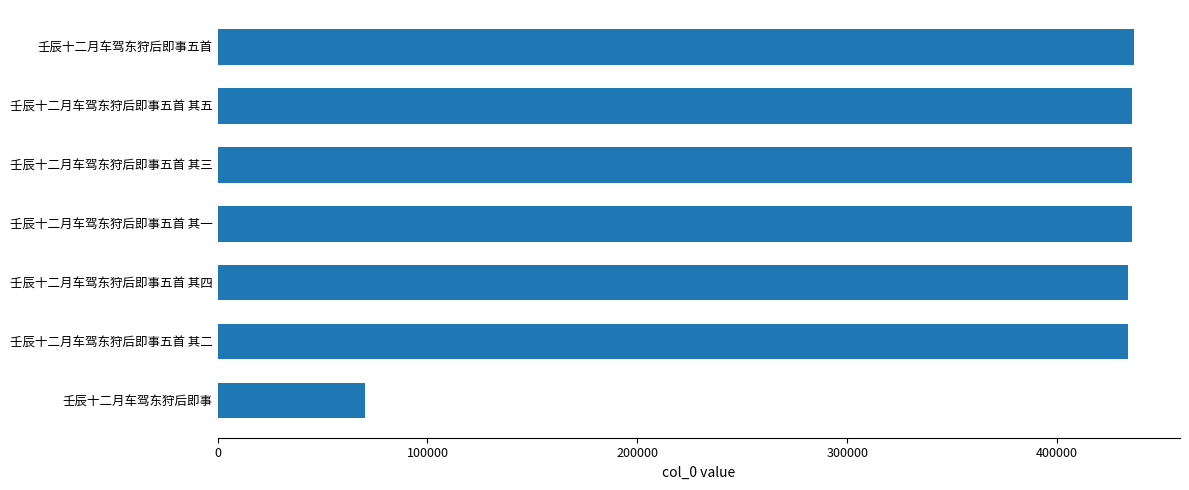

Is it true that the value at 壬辰十二月车驾东狩后即事五首 其二 is 277463?

False